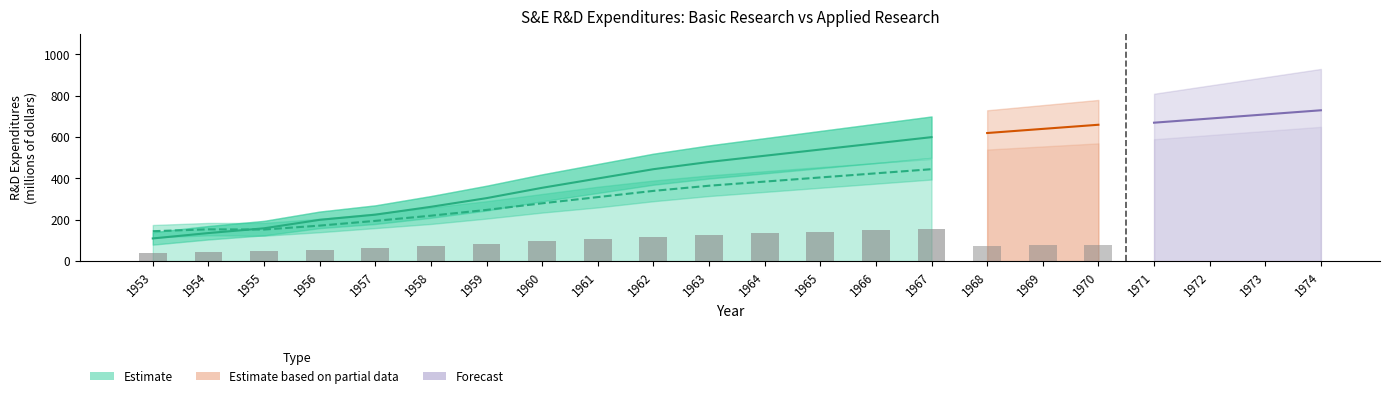

The Applied research and experimental development series shows 193 at 1965. True or false?

False